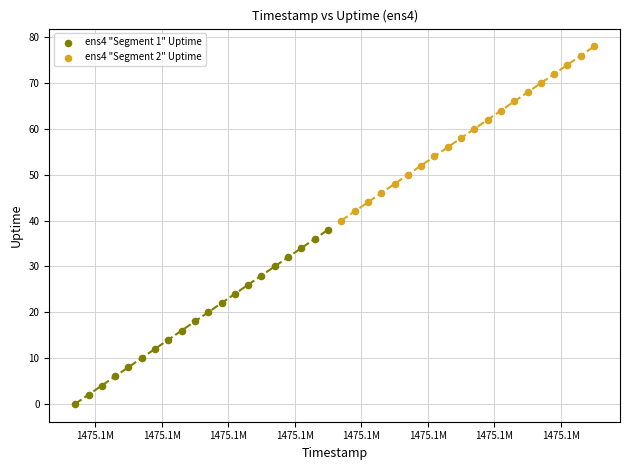

Which series contains the lowest Y value?

ens4 "Segment 1" Uptime